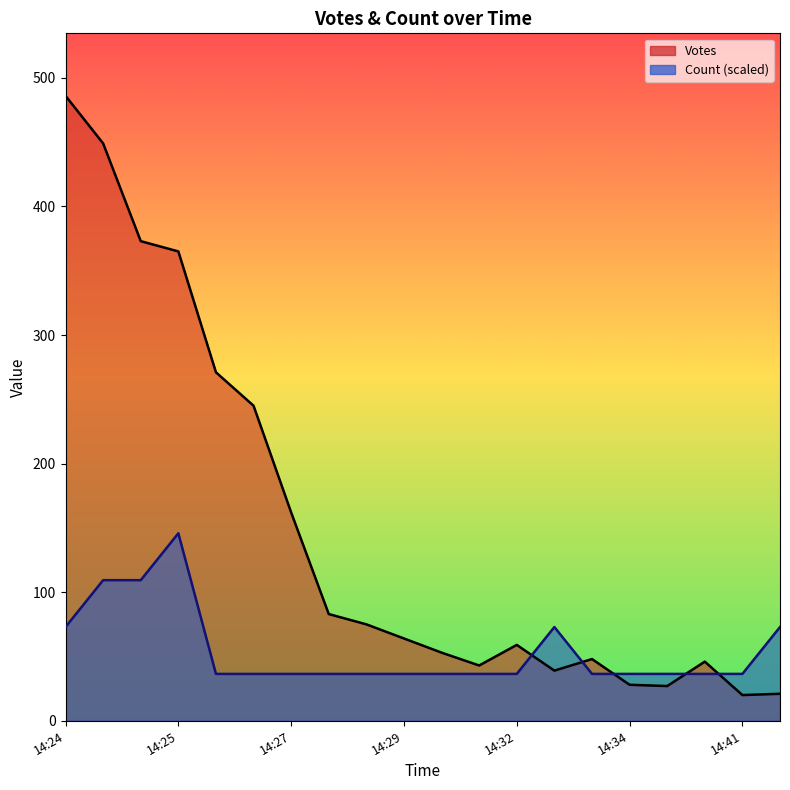

What value does the Votes series have at 14:26?

271.0